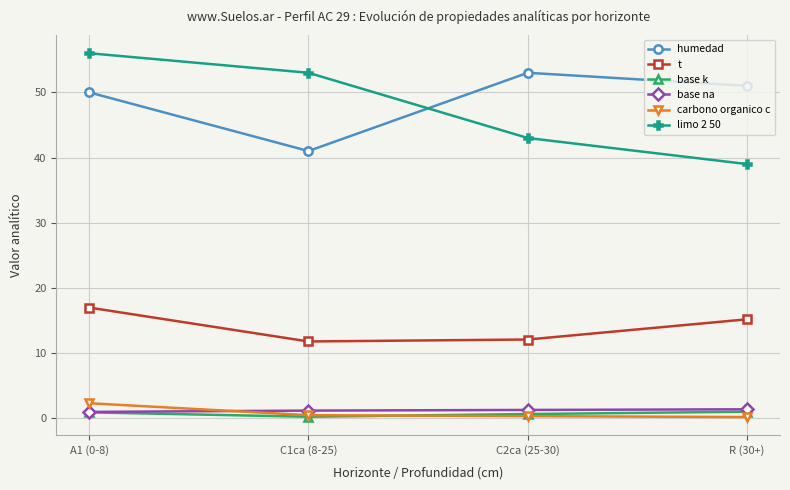

How many categories are shown in the chart?

4